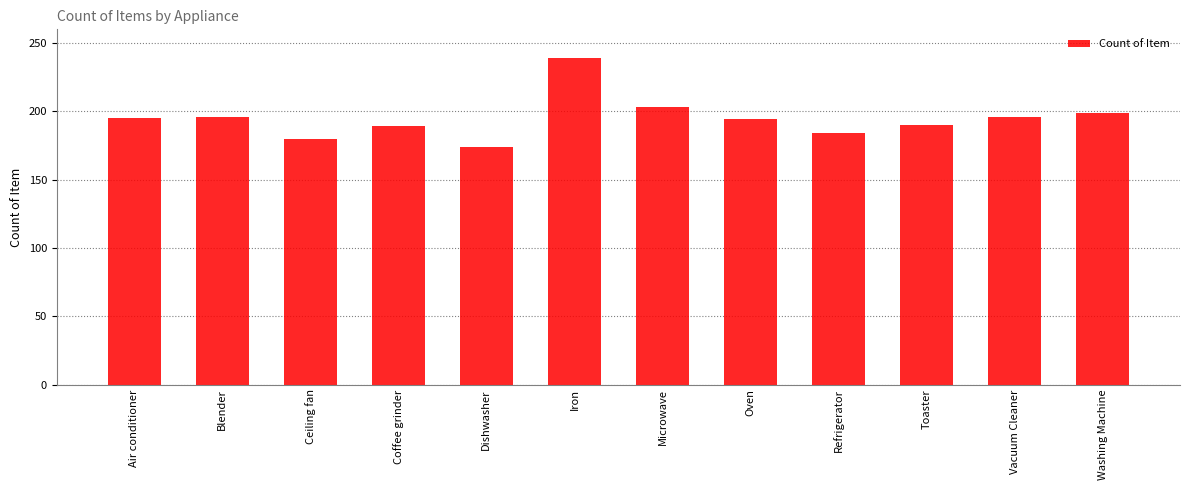

How many categories are shown in the chart?

12